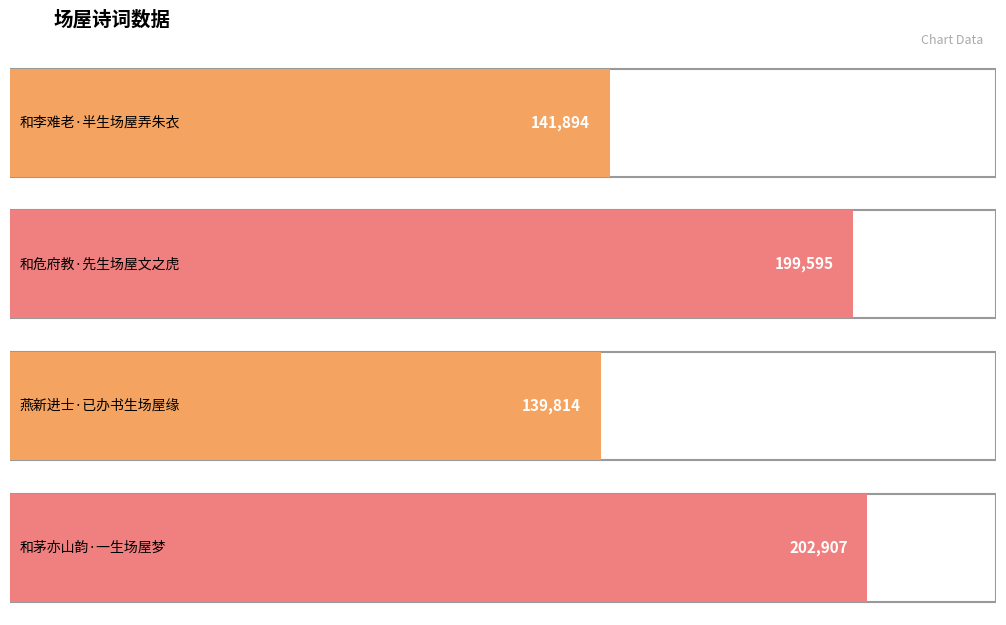

What is the minimum value shown in the chart?

139814